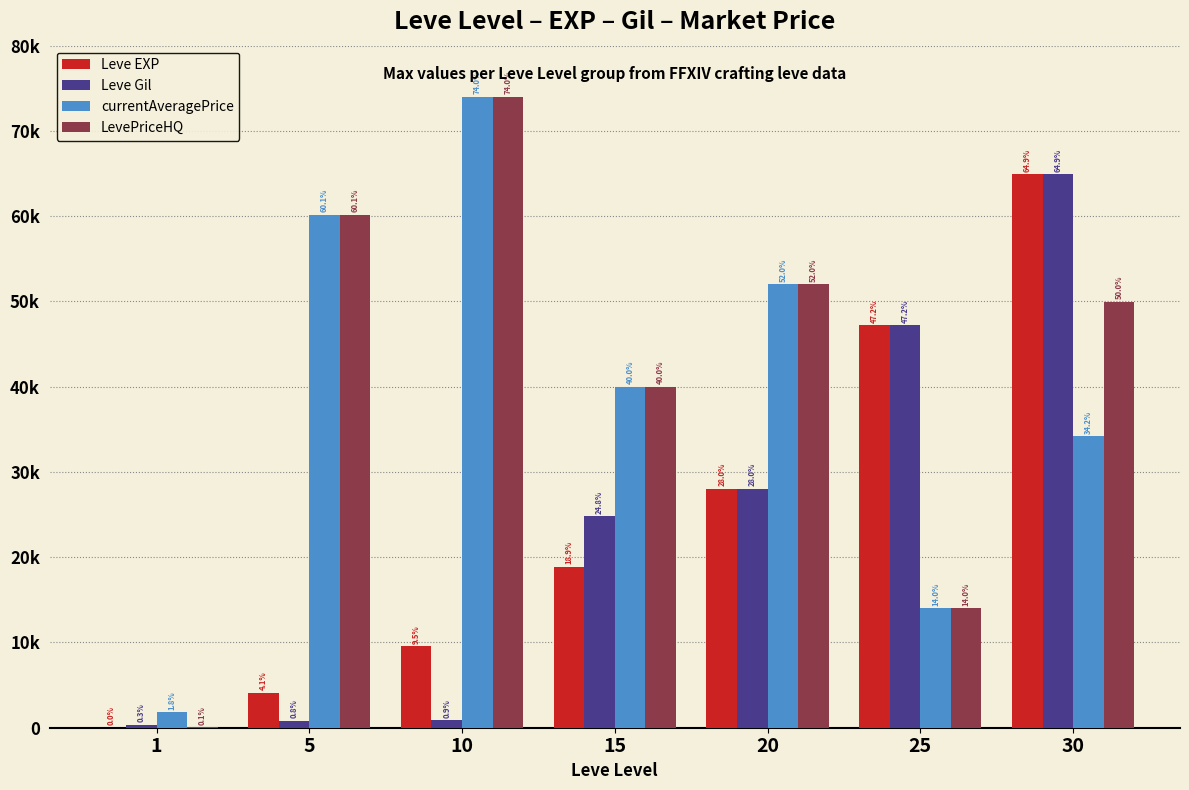

Are the bars grouped side by side (vs. stacked)?

Yes